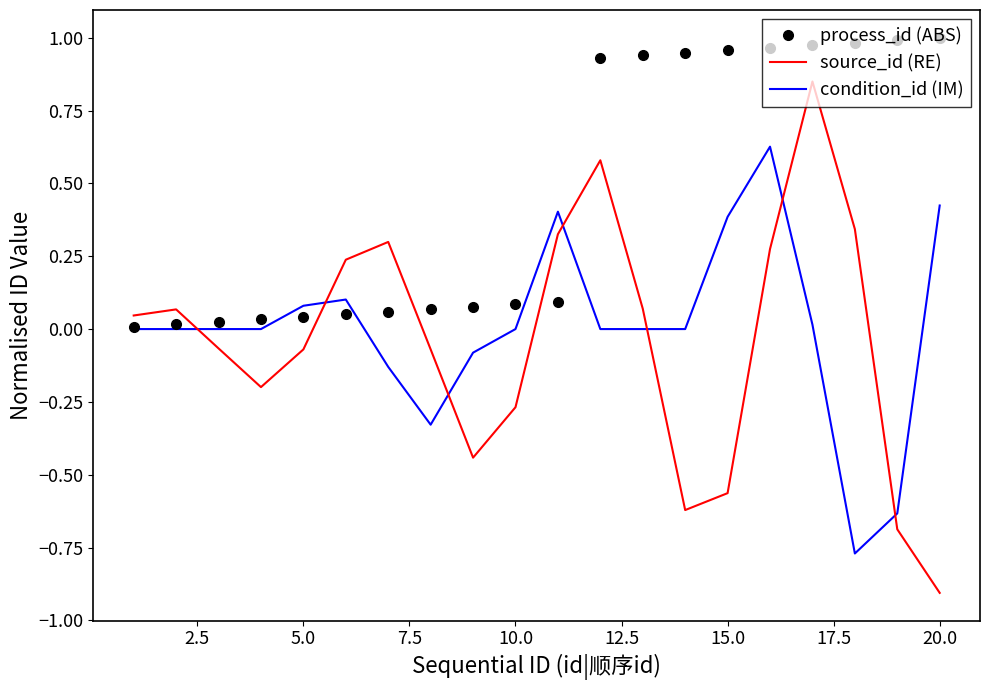

True or false: source_id (RE) and process_id (ABS) cross at least once.

True